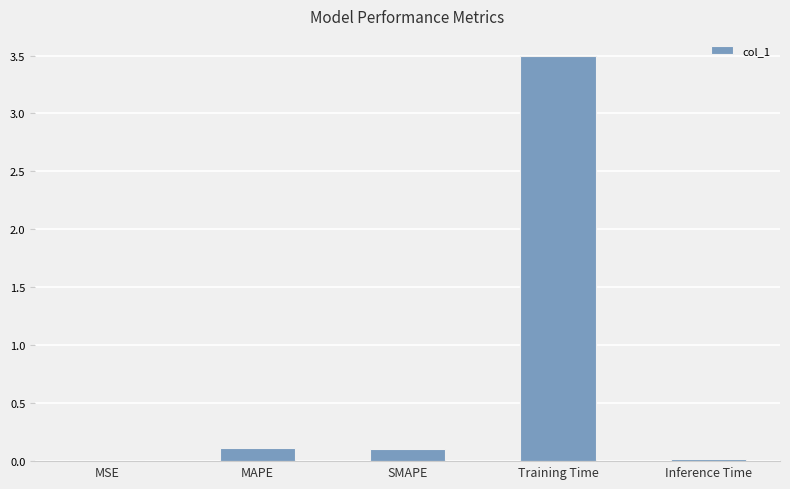

The chart shows a value of 0.1 at MAPE. True or false?

True